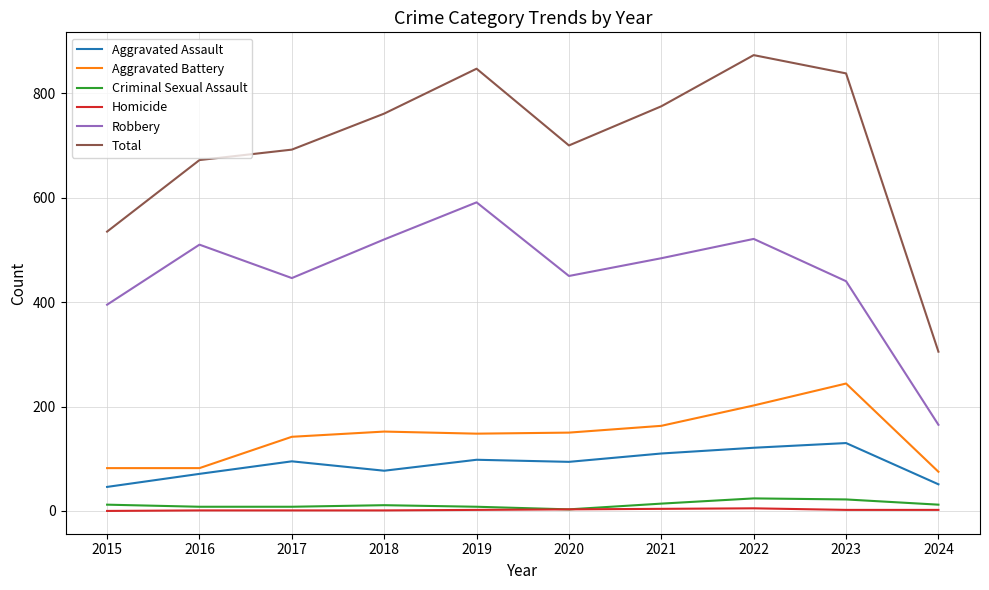

Which series has the largest total across all categories?

Total